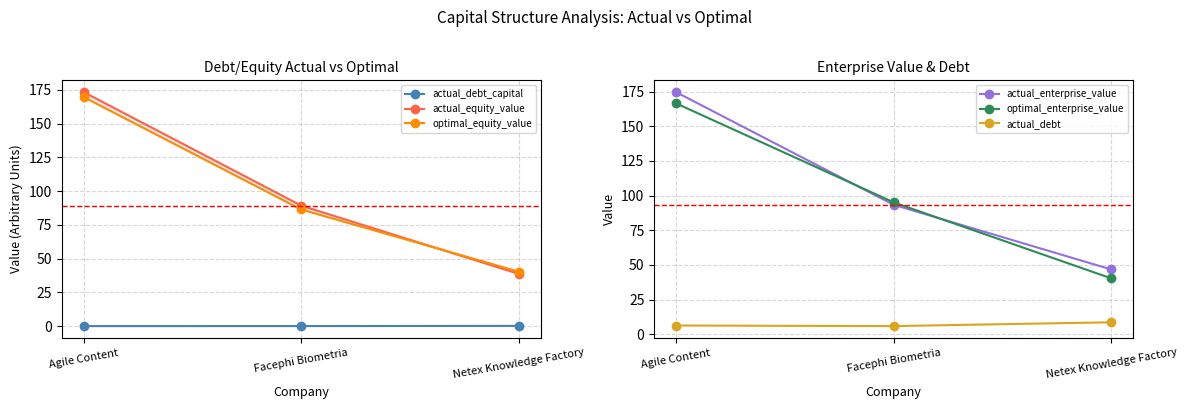

Which series has the largest total across all categories?

actual_enterprise_value